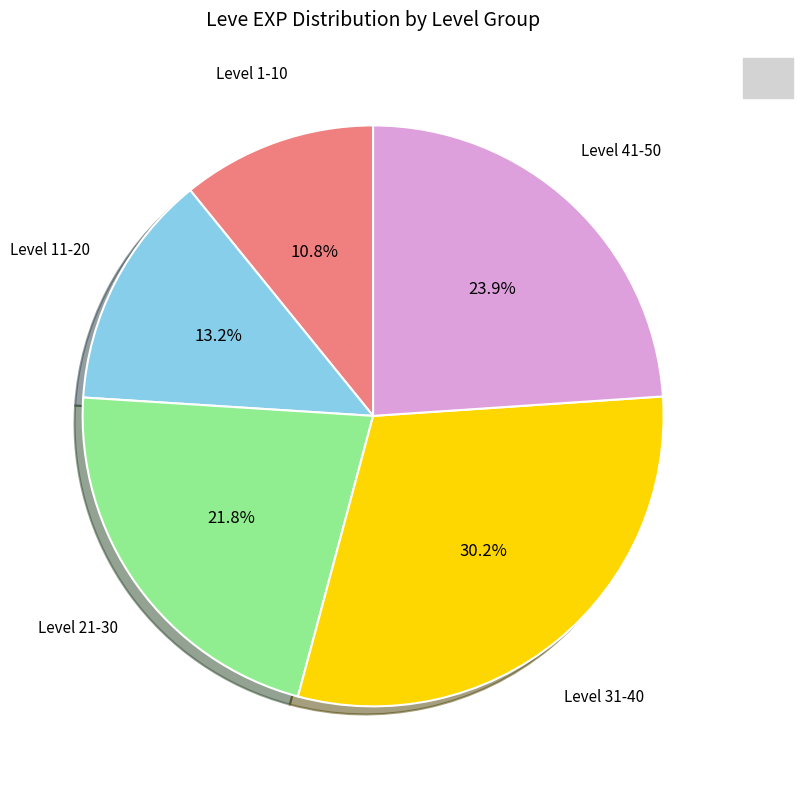

Is there any slice that represents more than half of the pie?

No